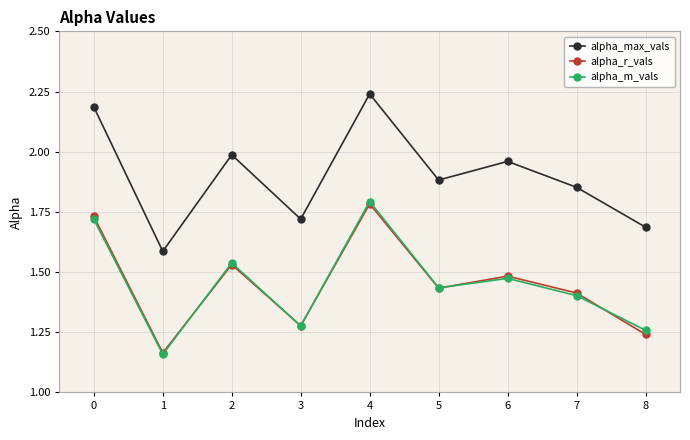

True or false: alpha_r_vals has a value of 0.4 at 0.

False